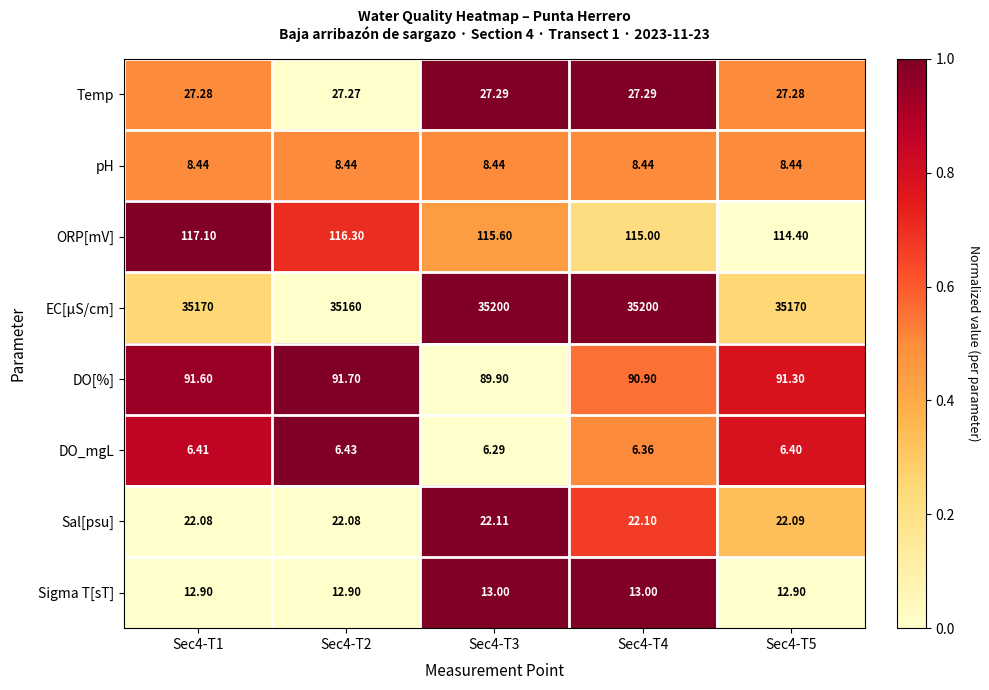

List the series in order of their peak value, lowest first.

DO_mgL, pH, Sigma T[sT], Sal[psu], Temp, DO[%], ORP[mV], EC[µS/cm]